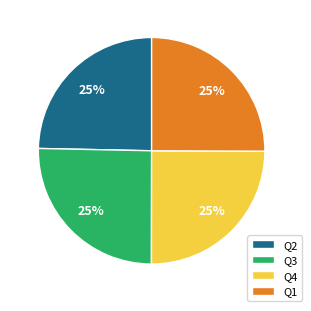

What percentage is the Q1 slice, to the nearest percent?

25%